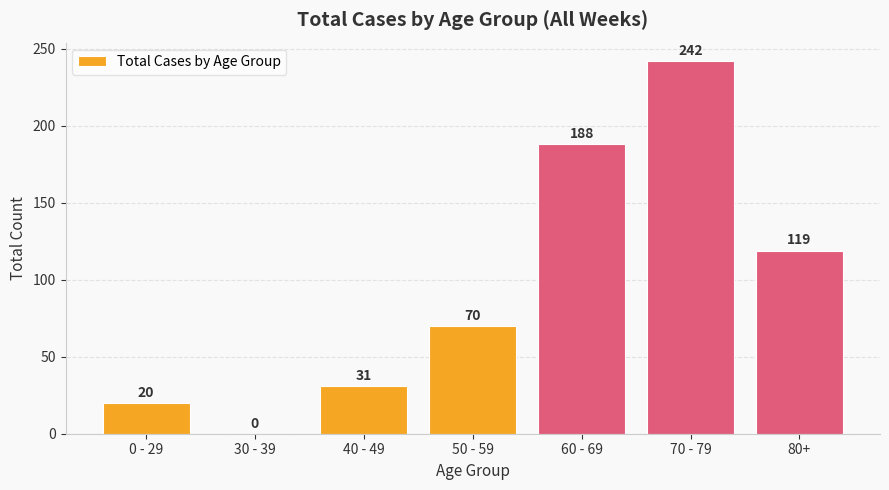

The chart shows a value of 70 at 50 - 59. True or false?

True